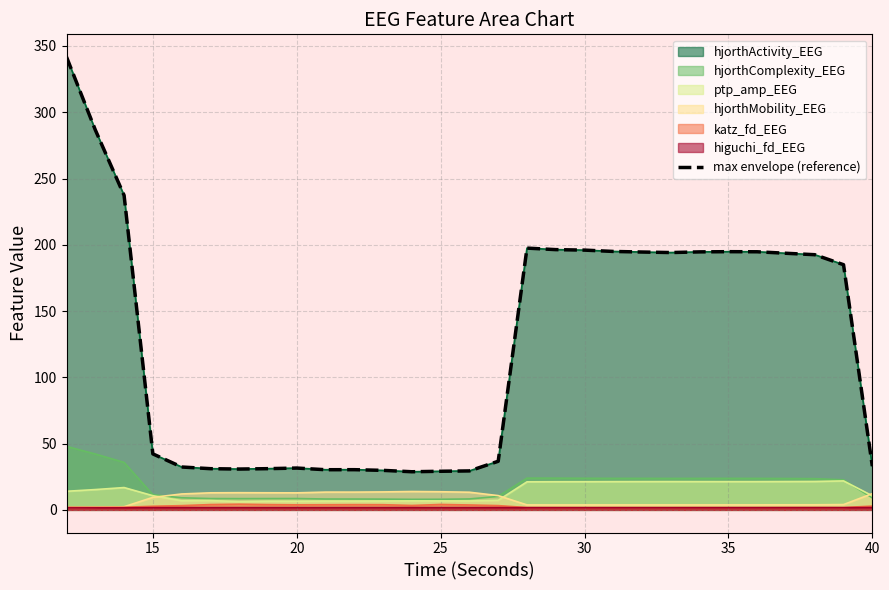

How many interior local peaks (higher than both neighbors) does the data have?

4